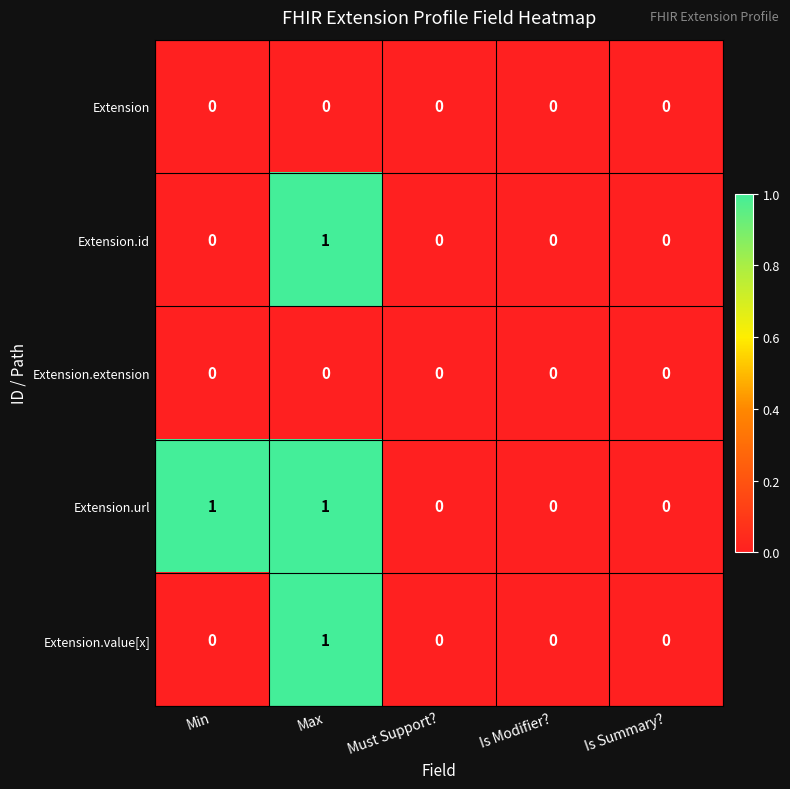

Is it true that Extension.id equals 1 at Max?

True